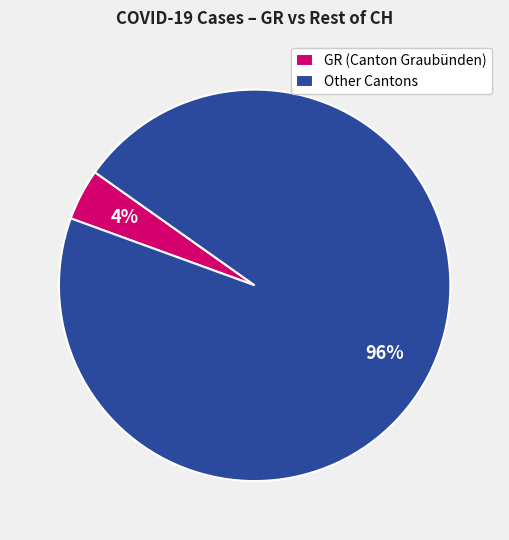

How many slices are in this pie chart?

2